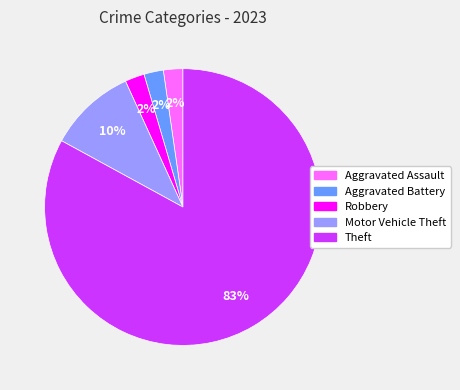

To the nearest percent, what is the average slice percentage?

20%